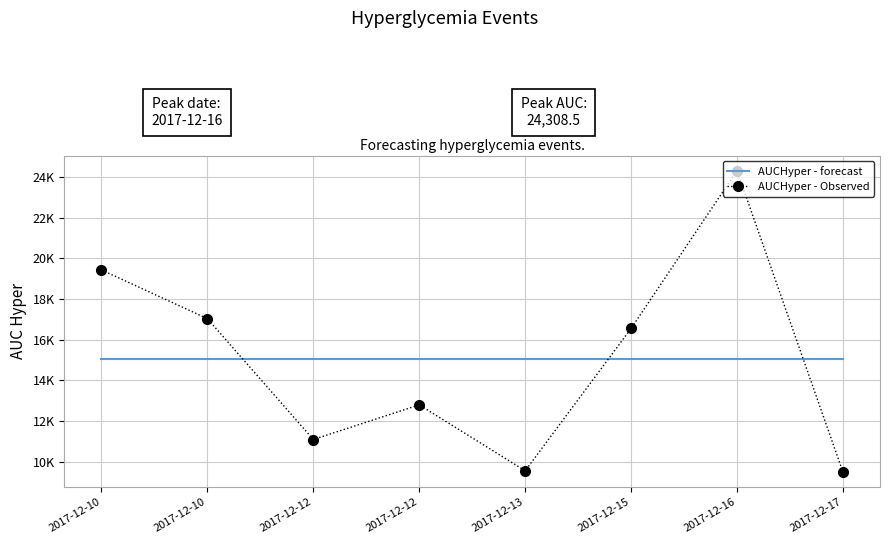

Reading left to right, what are all the values shown in this chart?

AUCHyper - forecast: 15031.7	15031.7	15031.7	15031.7	15031.7	15031.7	15031.7	15031.7
AUCHyper - Observed: 19429.2	17033.4	11091.2	12795.8	9552.0	16549.8	24308.5	9493.6